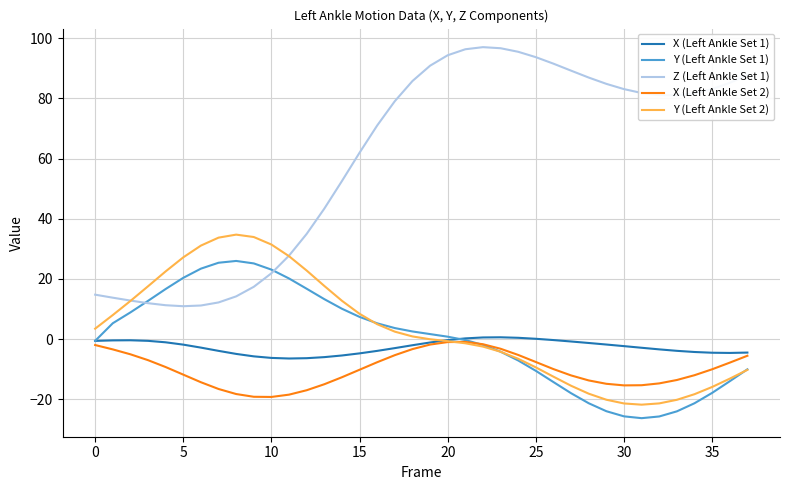

Which series has the largest total across all categories?

Z (Left Ankle Set 1)